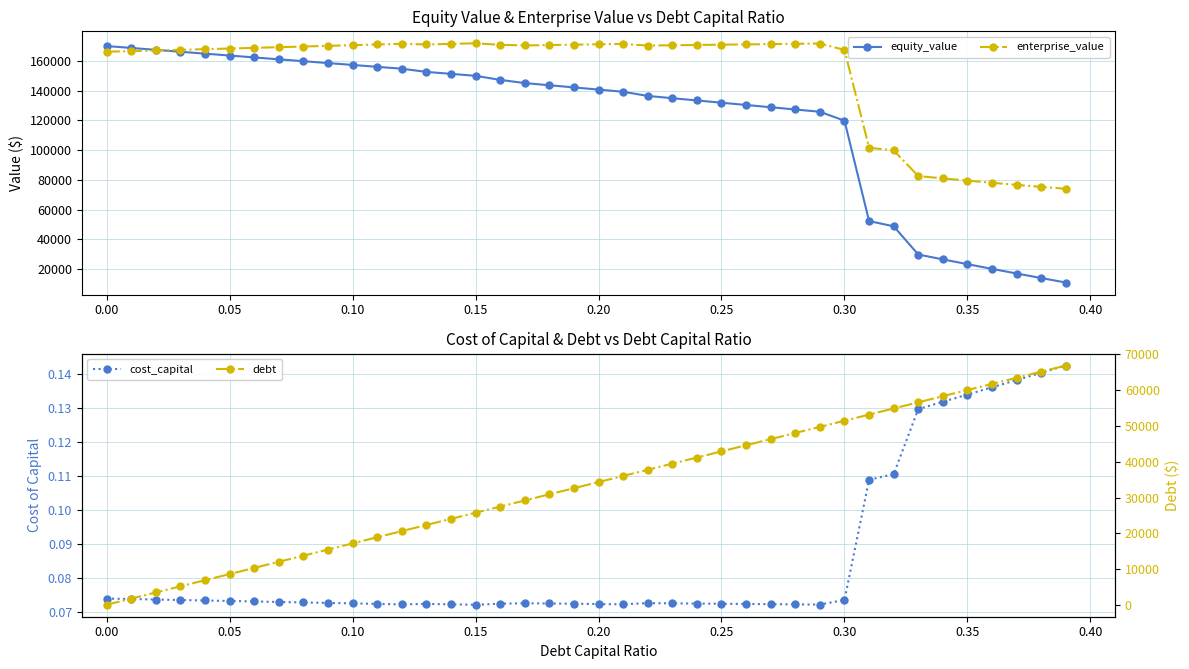

What is the maximum value for enterprise_value?

171878.4